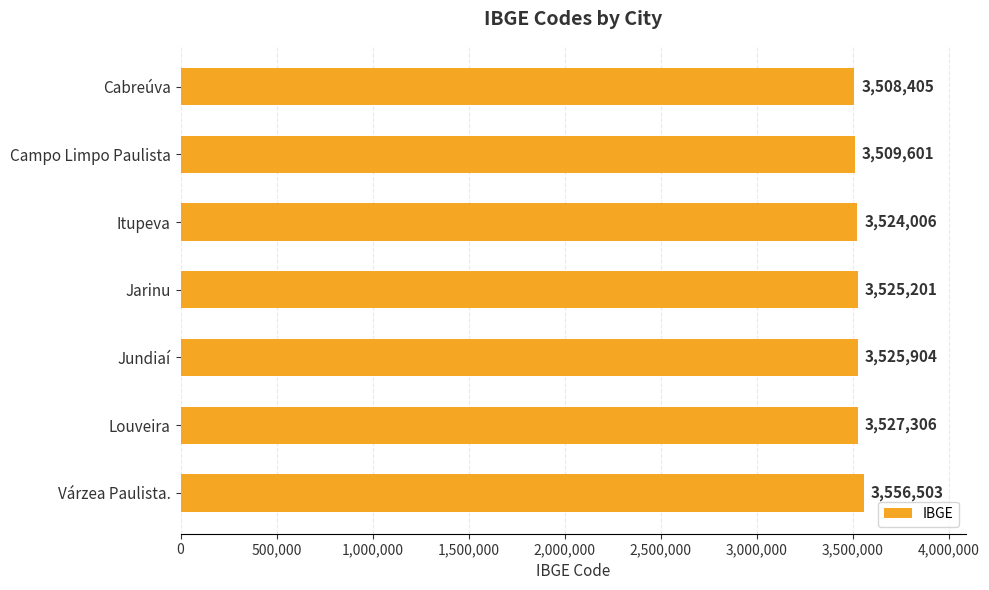

Where is the data nearest to the value 3532454?

Louveira